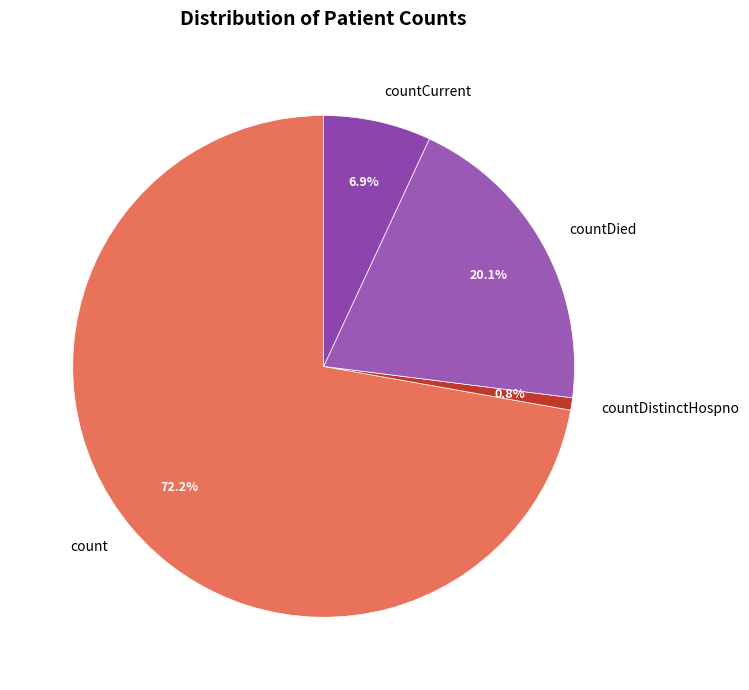

Which has a higher value, countDied or count?

count